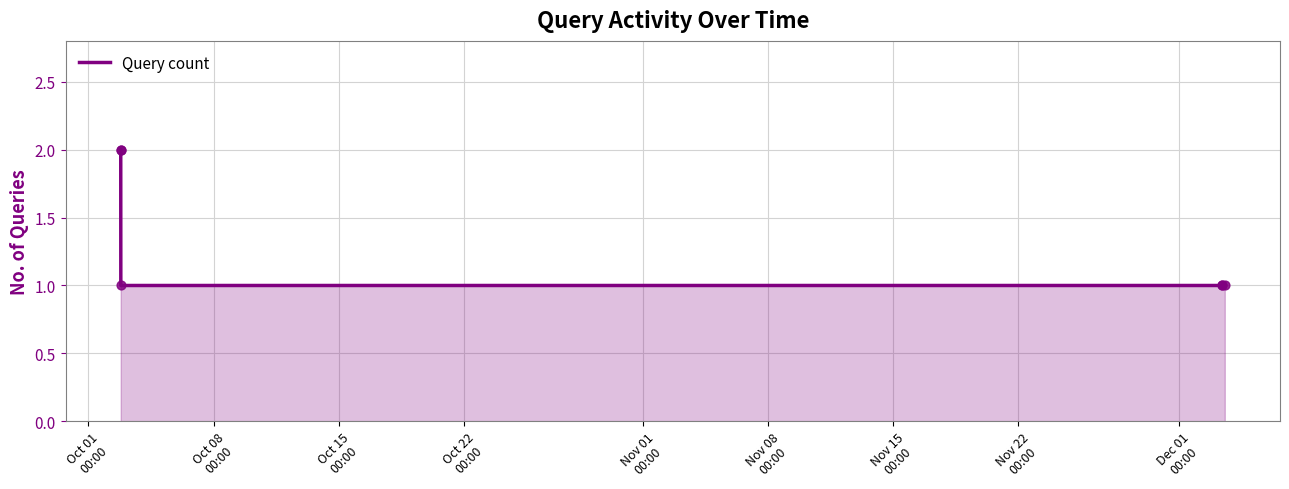

What is the sum of all values?

8